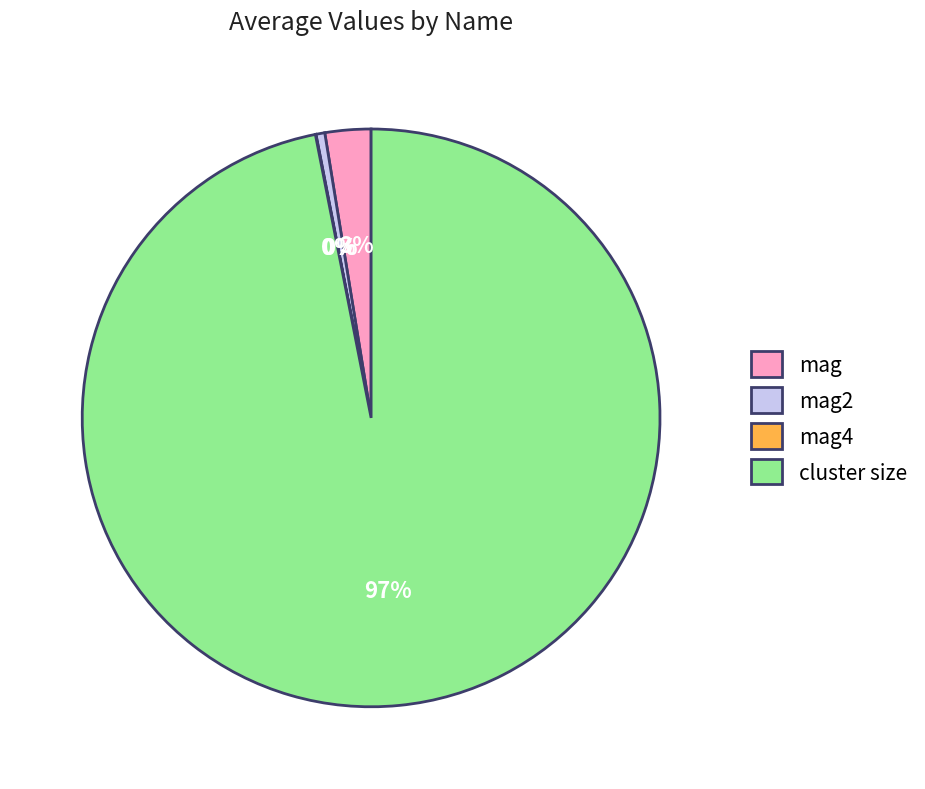

To the nearest percent, what is the difference between the cluster size and mag slice percentages?

94%